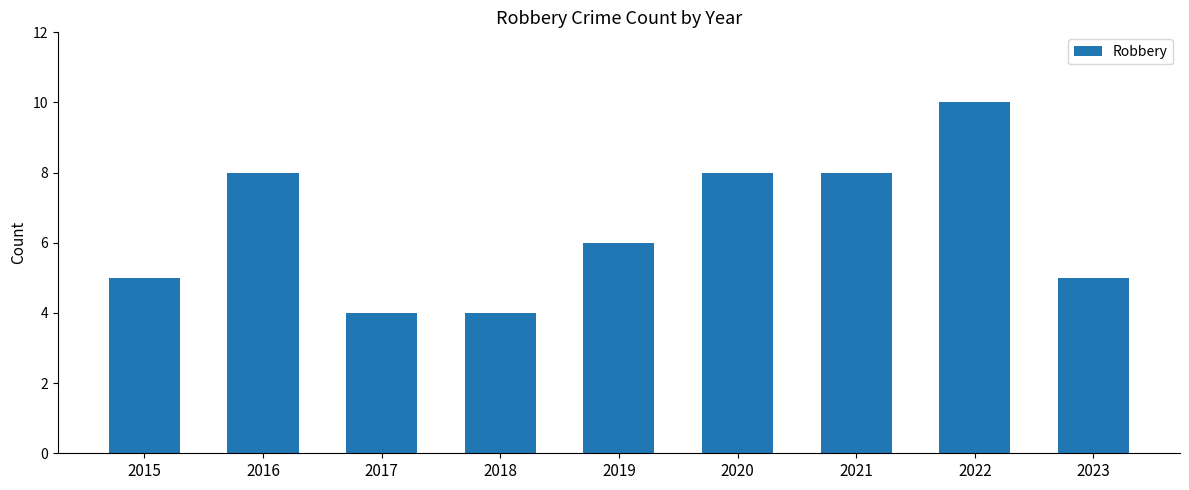

What is the value of the 6th bar from the left?

8